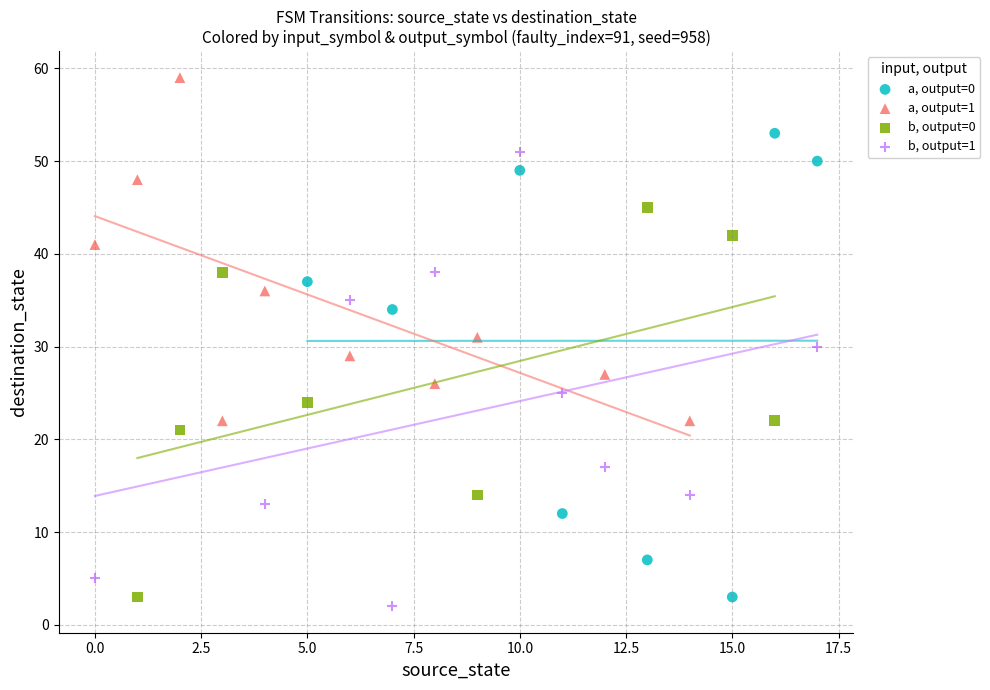

Which series contains the highest Y value?

a, output=1